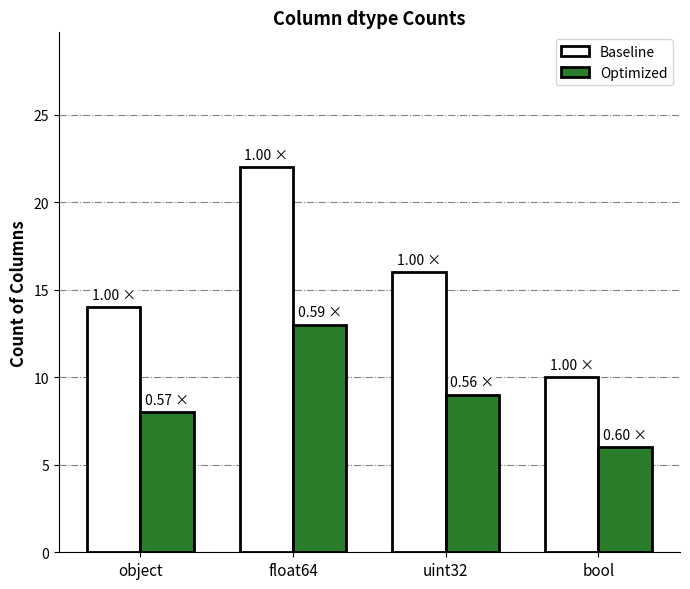

How many data points in Optimized are less than 9?

2